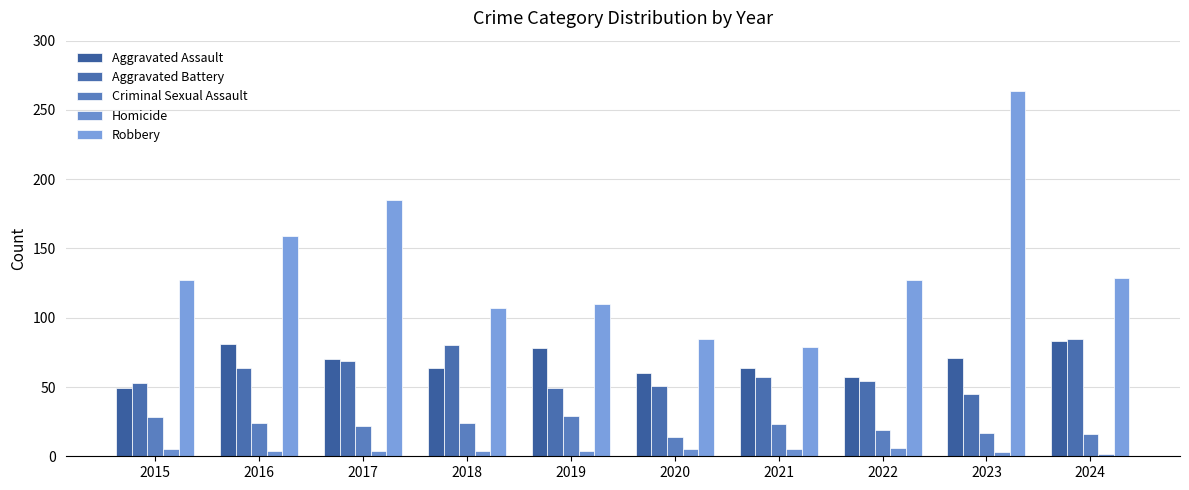

The Robbery series shows 264 at 2023. True or false?

True